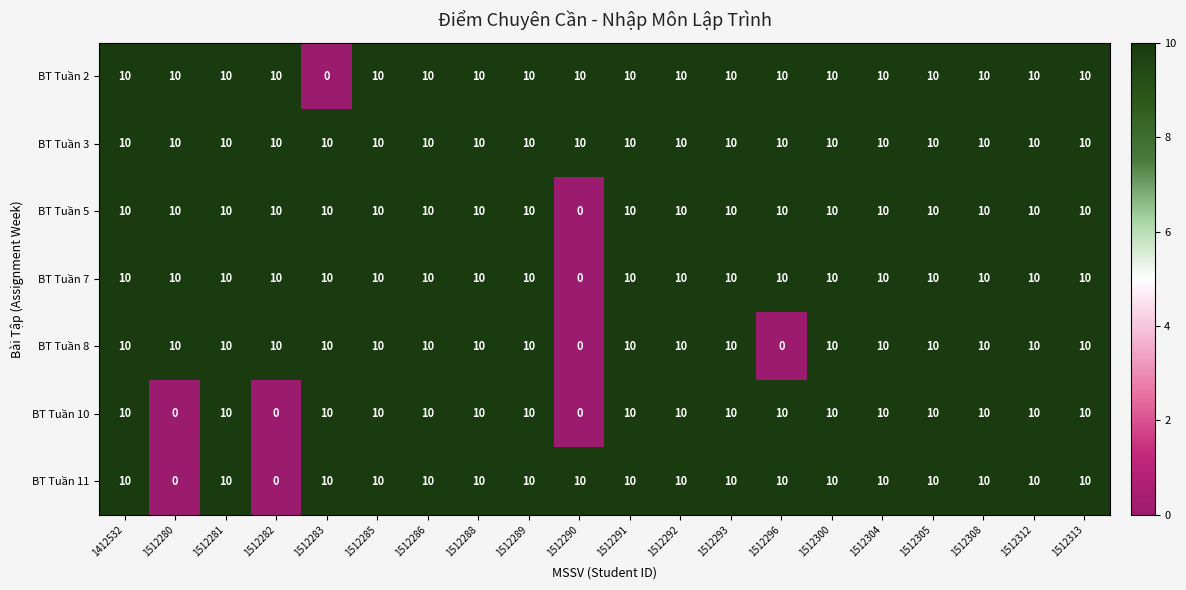

How many BT Tuần 5 values are between 10 and 11?

19